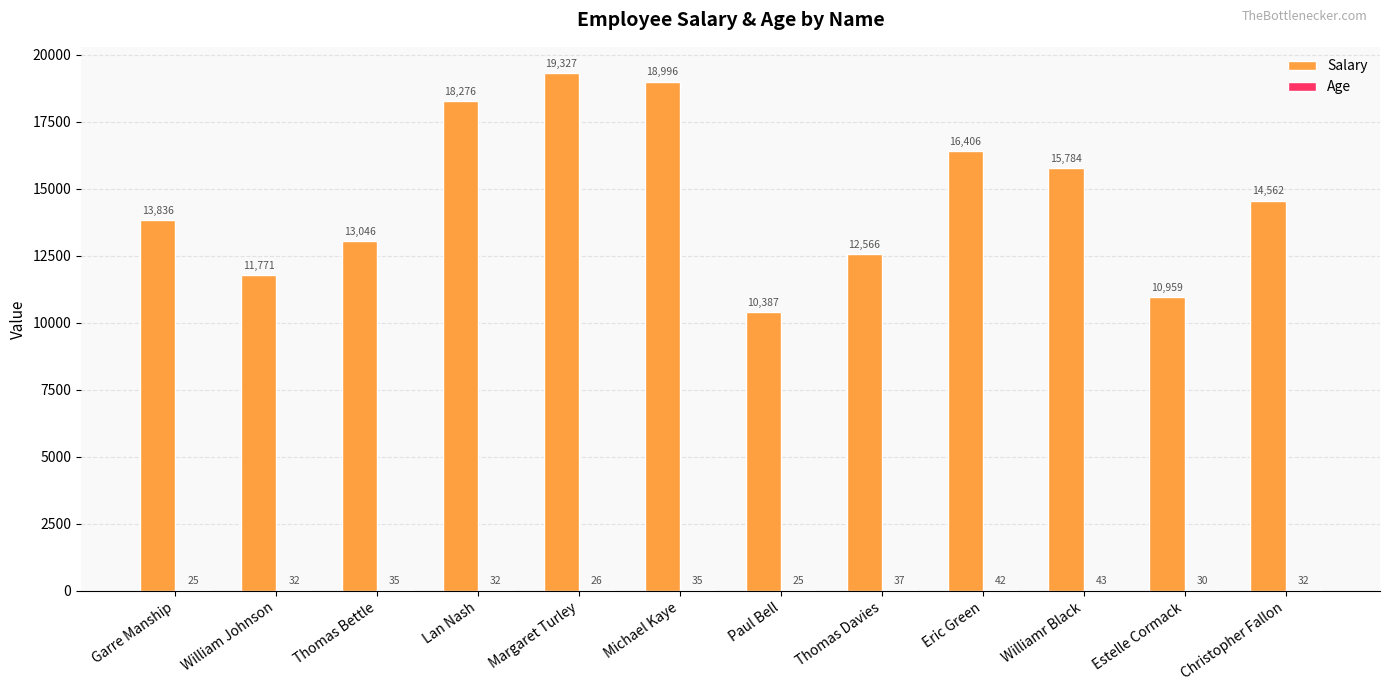

Which series changed the most between William Johnson and Lan Nash?

Salary